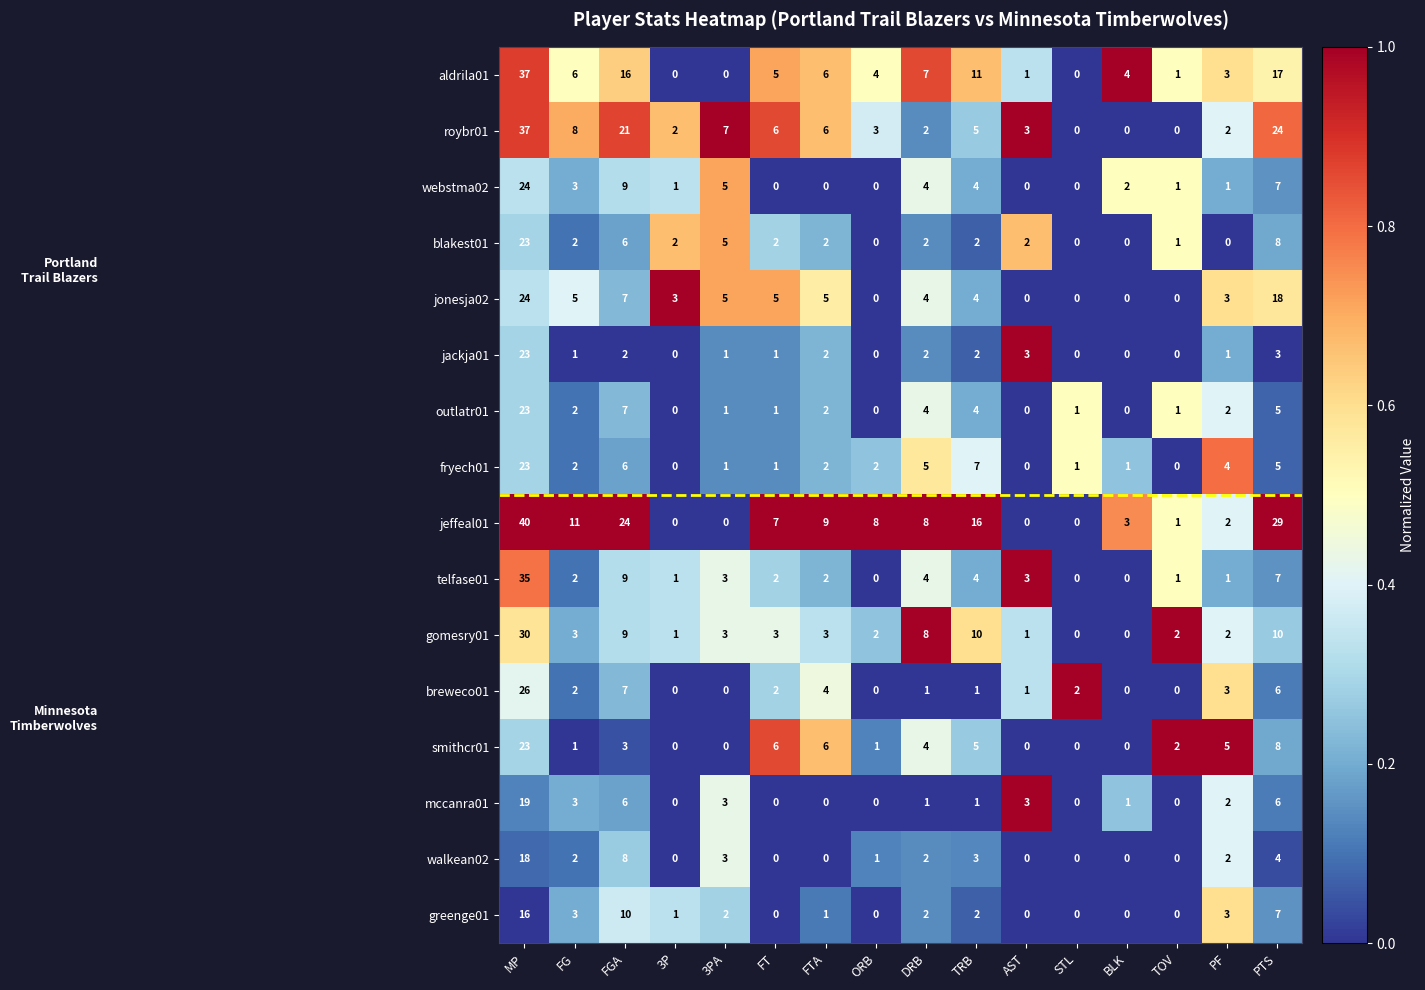

How many distinct data groups are displayed?

16